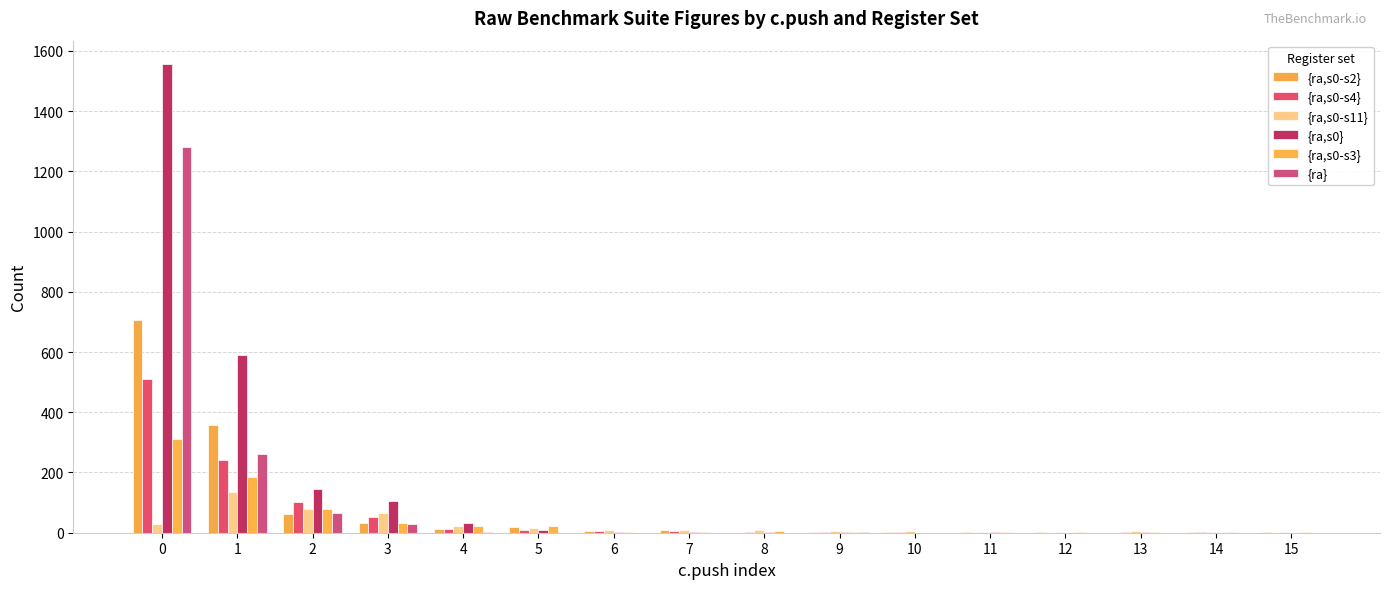

What are all the series names shown in the legend?

{ra,s0-s2}, {ra,s0-s4}, {ra,s0-s11}, {ra,s0}, {ra,s0-s3}, {ra}